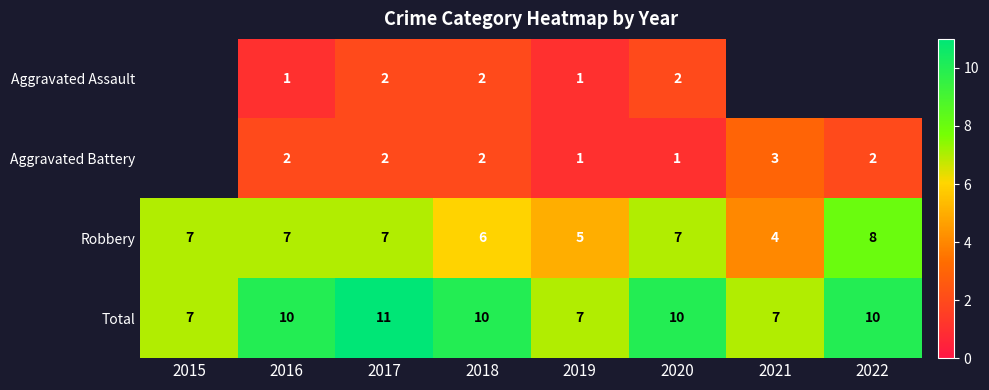

Read the Total value at 2016.

10